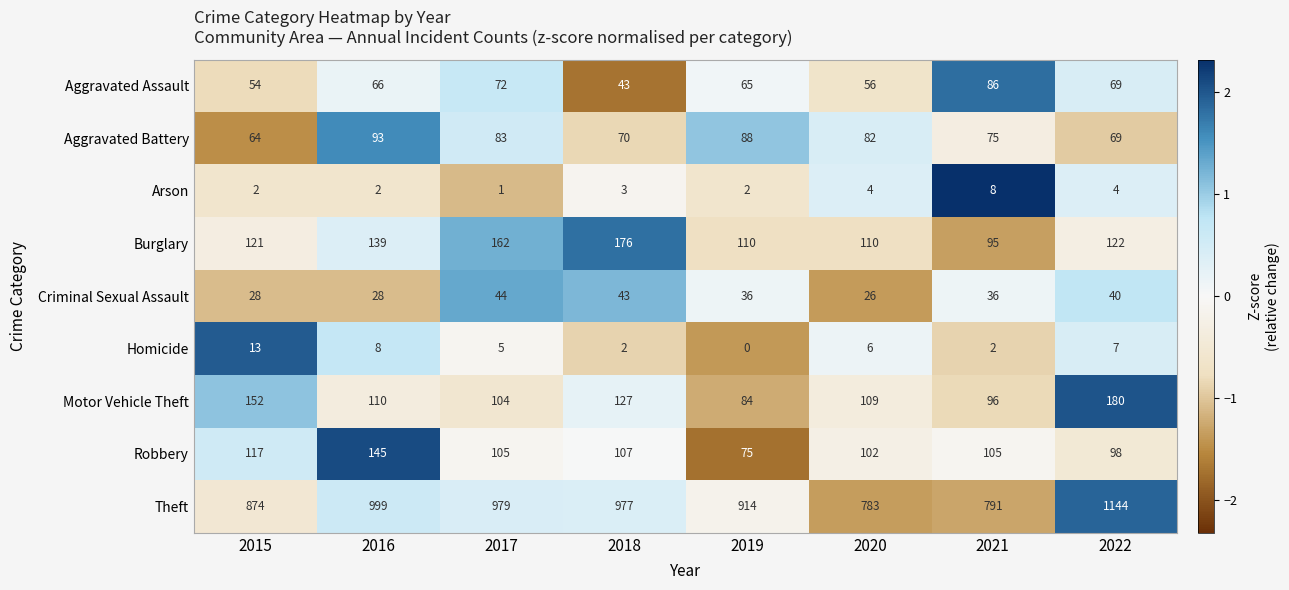

Between 2019 and 2020, which series saw the biggest shift?

Theft